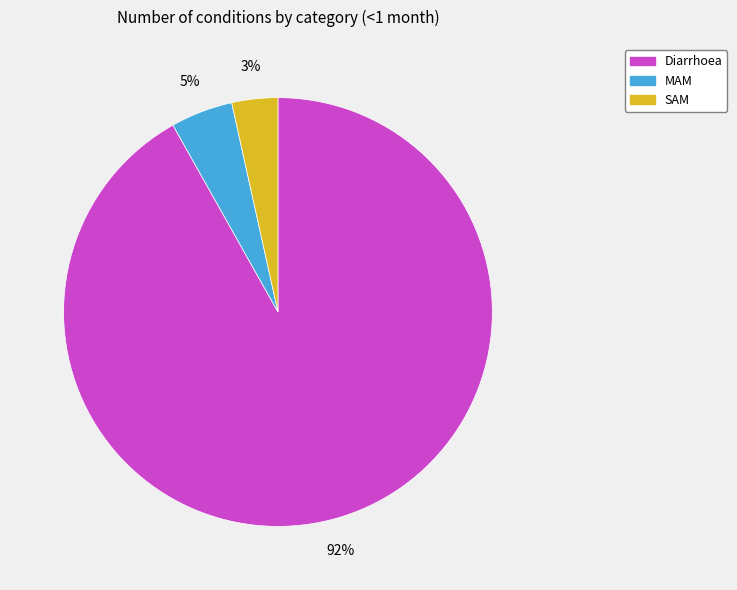

How many segments does this pie chart have?

3